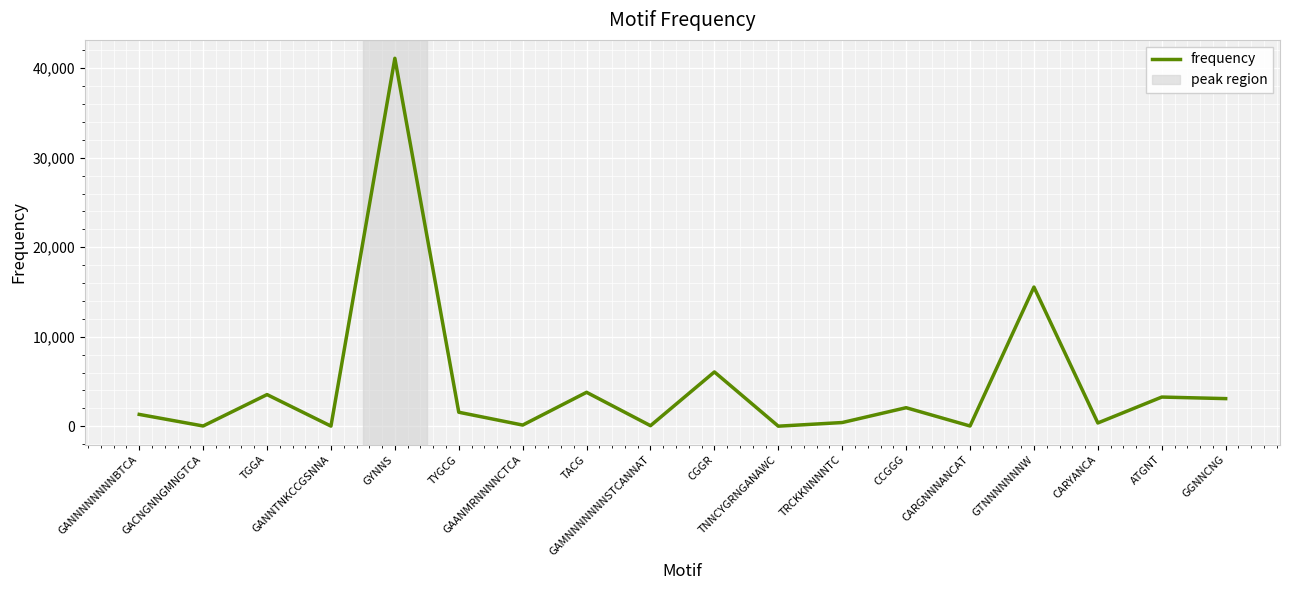

The value at GANNTNKCCGSNNA is 19. True or false?

True